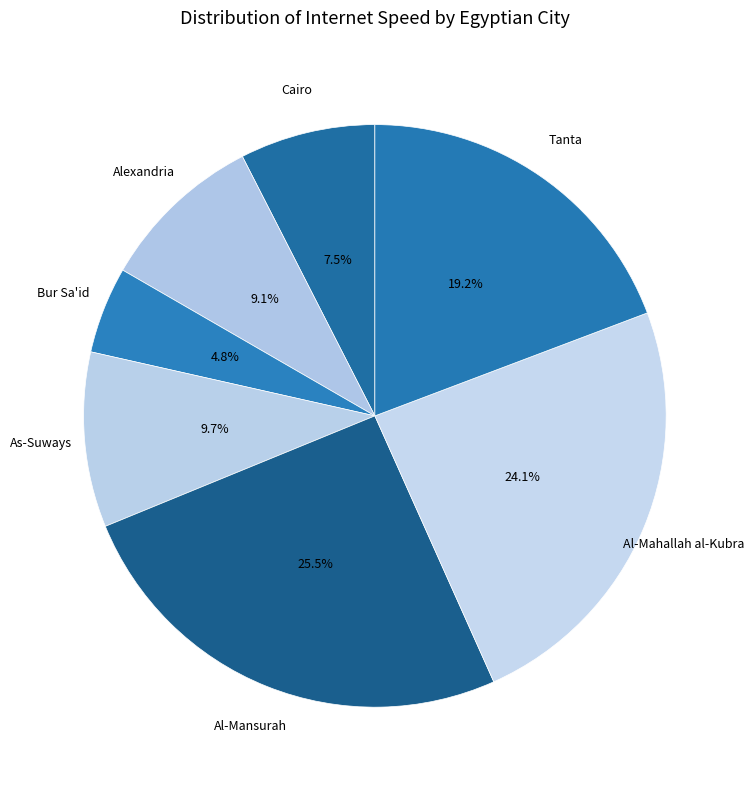

To the nearest percent, what is the difference between the largest and smallest slice percentages?

21%